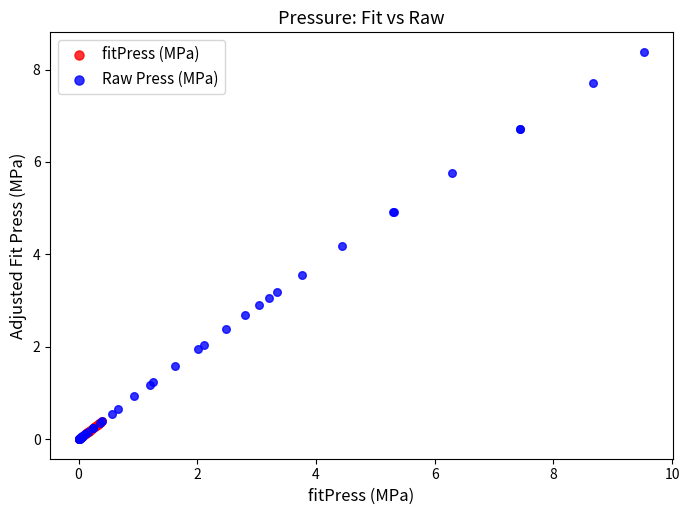

Which series contains the highest Y value?

Raw Press (MPa)